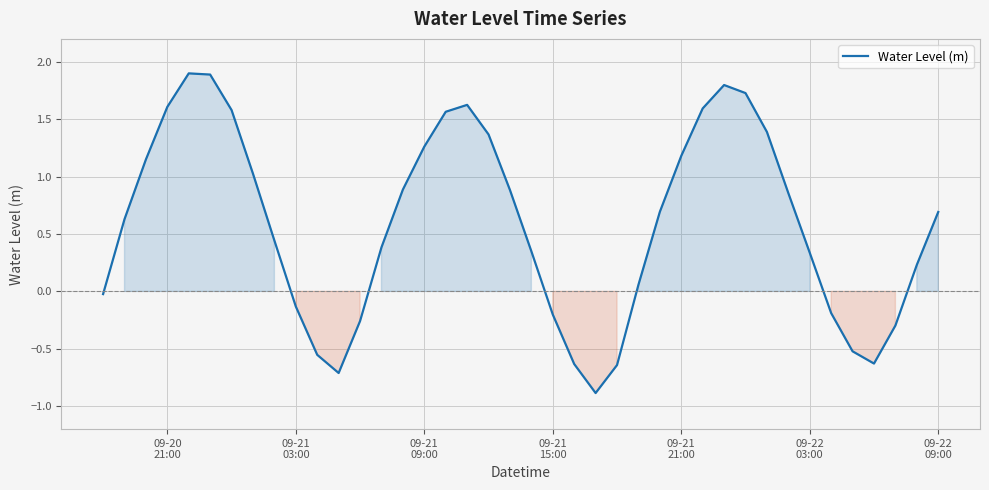

What is the greatest value displayed?

1.9